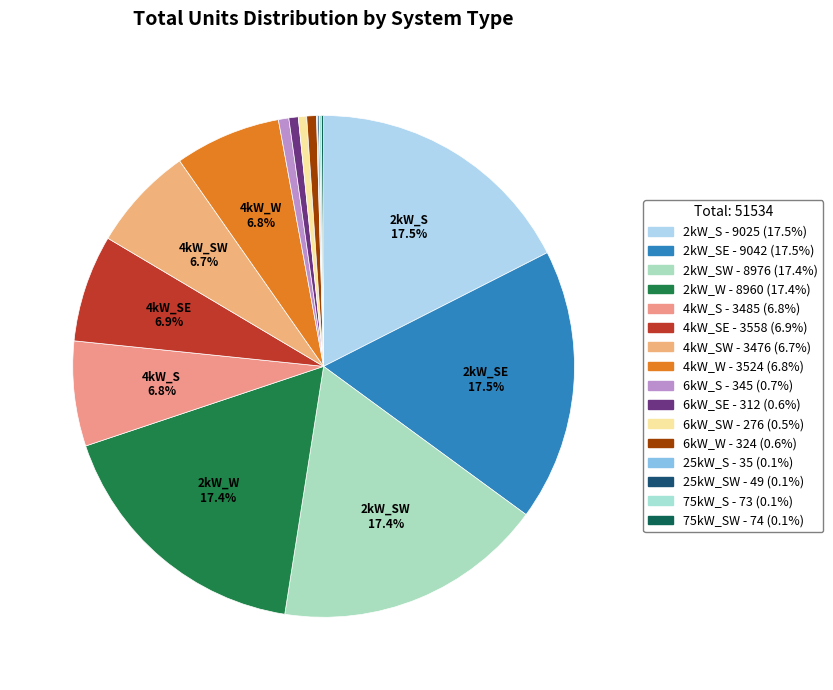

Is there a majority slice in this chart?

No